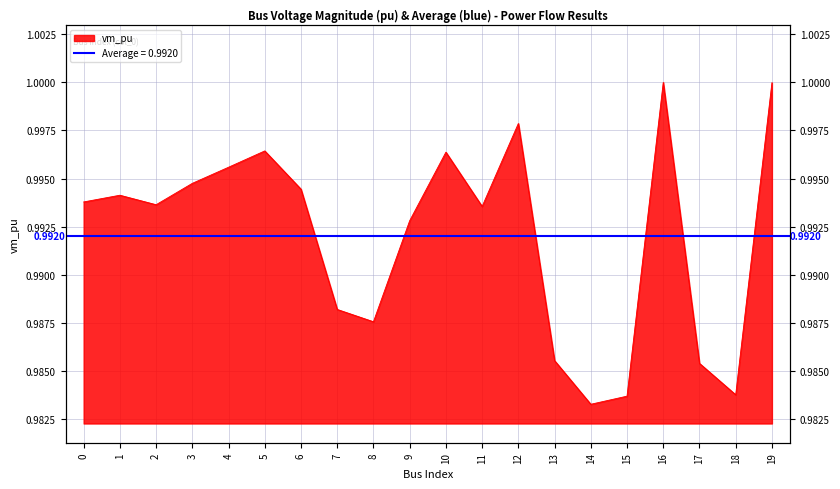

How many categories are shown in the chart?

20